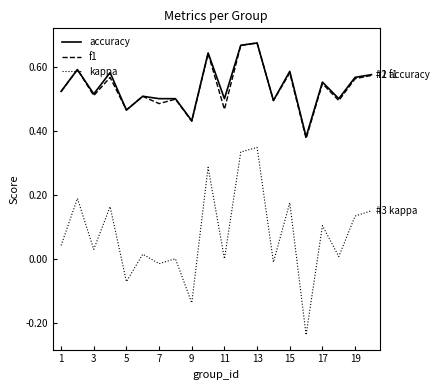

True or false: f1 and kappa cross at least once.

False